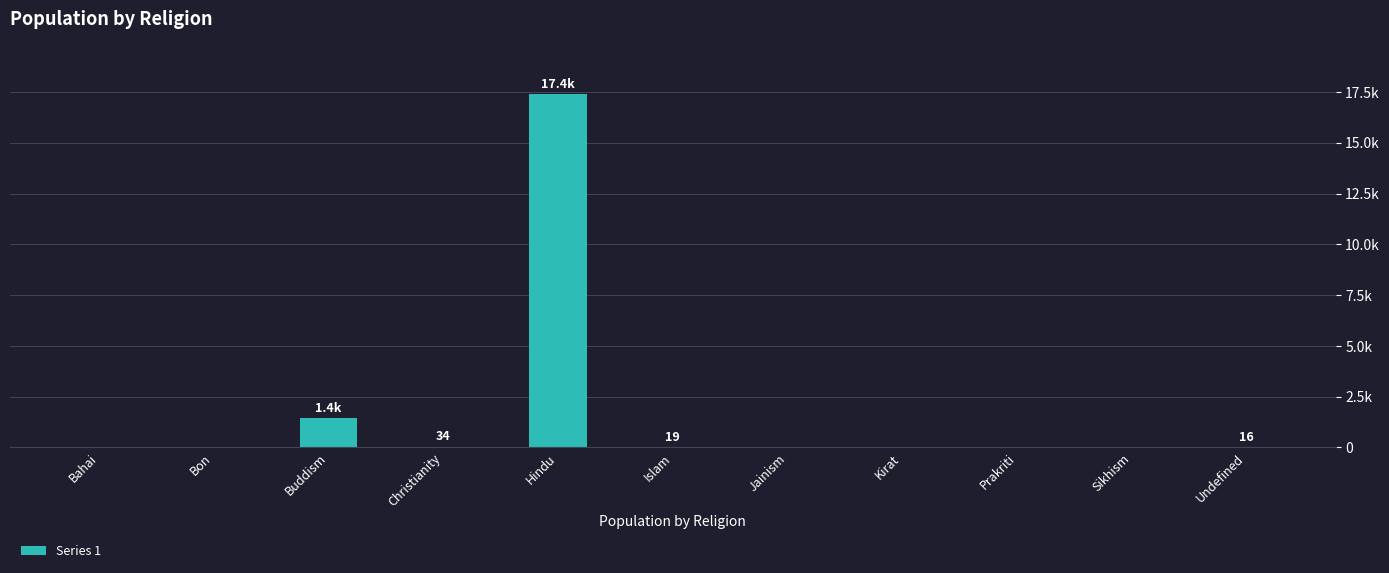

Reading left to right, what are all the values shown in this chart?

0	0	1437	34	17379	19	0	0	0	0	16